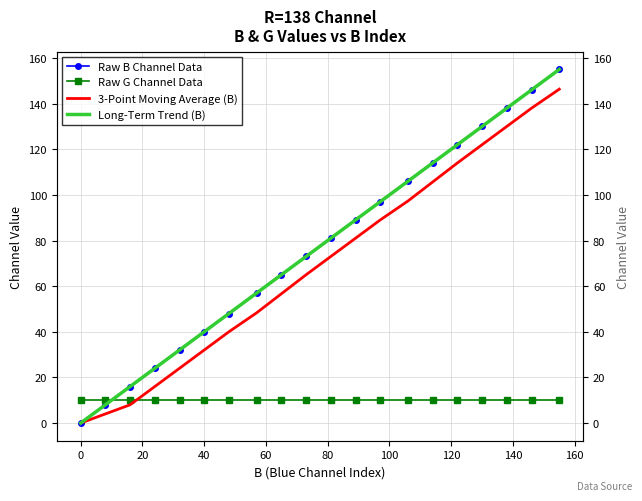

Which series ends up on top after the final intersection of Long-Term Trend (B) and 3-Point Moving Average (B)?

Long-Term Trend (B)